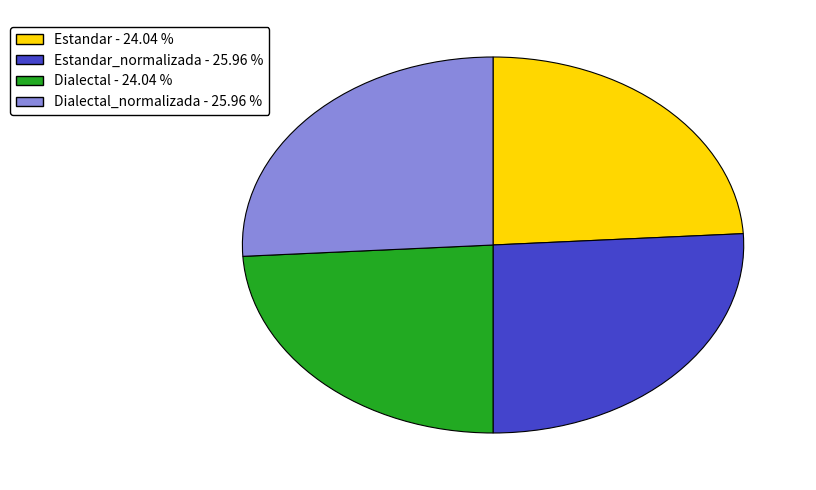

Is there any slice that represents more than half of the pie?

No